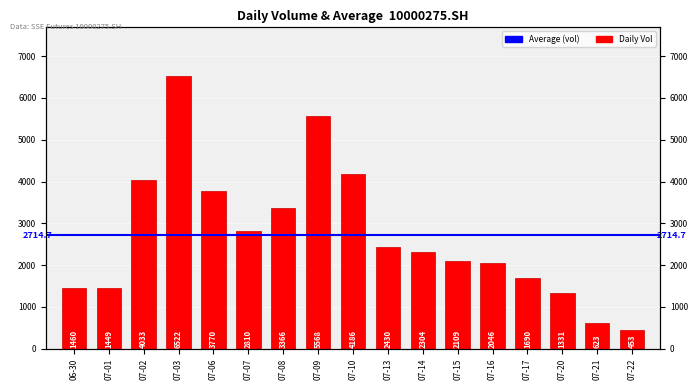

At which label does the data first exceed 2304?

07-02